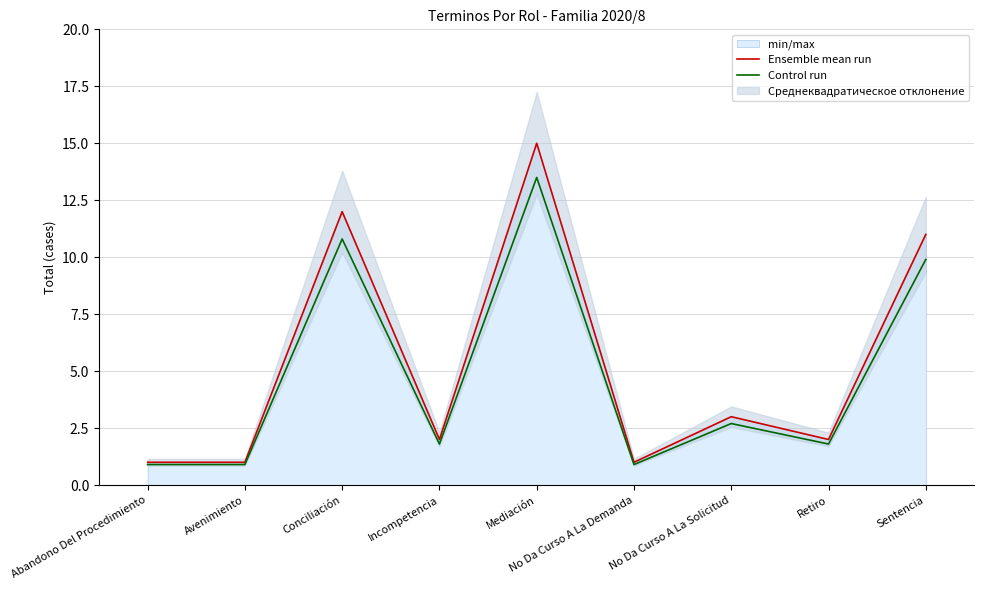

Which category has the highest value across all series?

Mediación